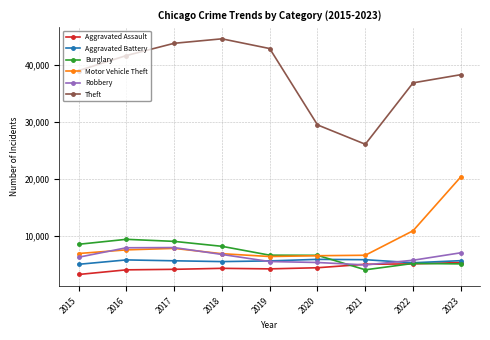

True or false: Theft and Robbery intersect in this chart.

False